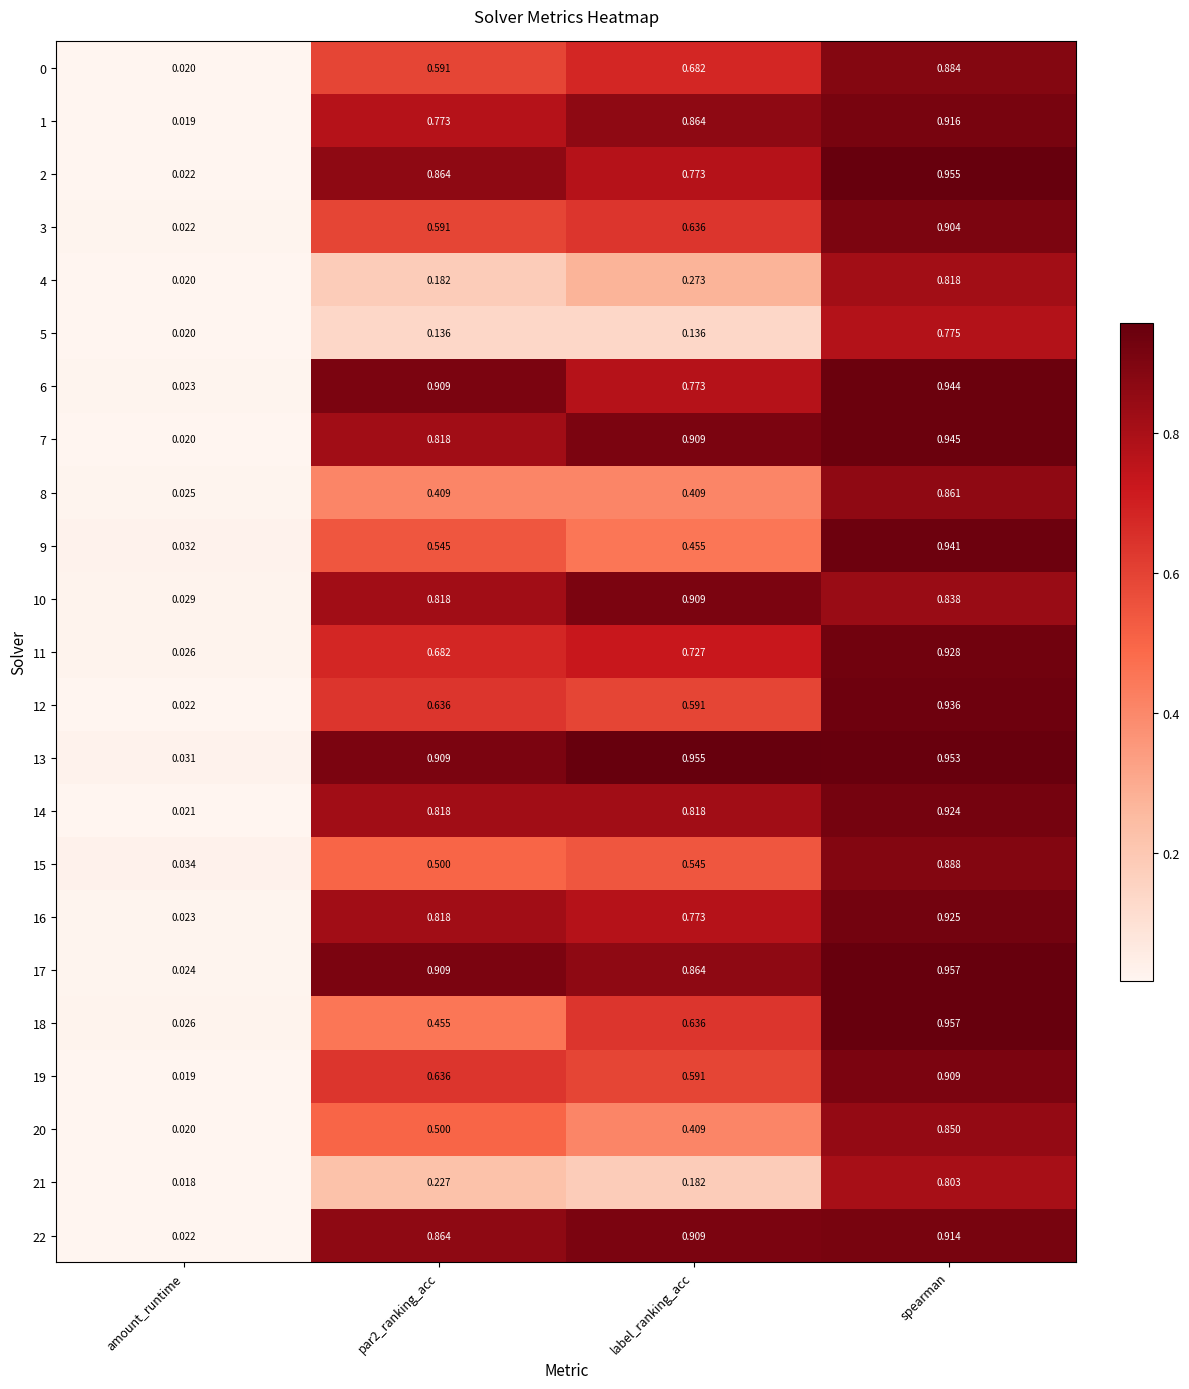

Where is 19 nearest to the value 0?

amount_runtime